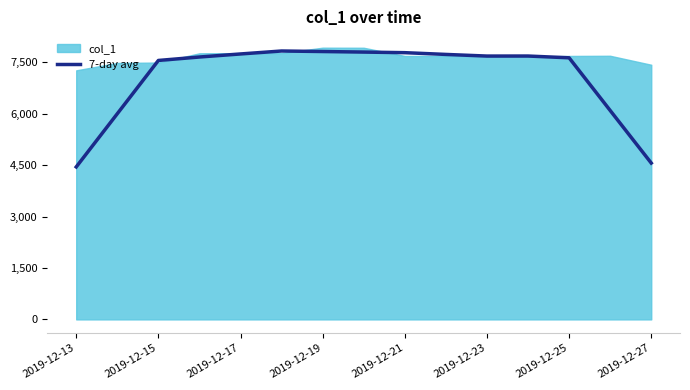

What is the lowest value of the 7-day avg series?

4450.4